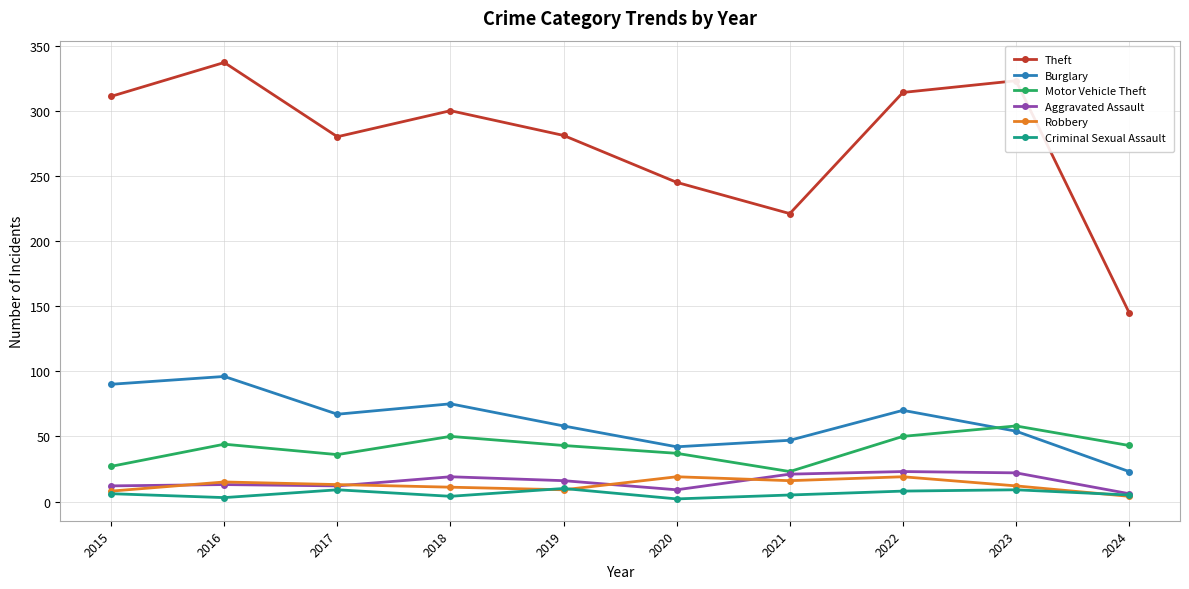

At how many categories does at least one series exceed 199?

9